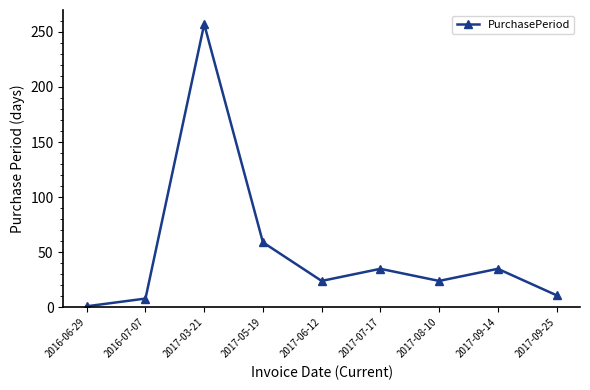

At which label does the data first exceed 24?

2017-03-21